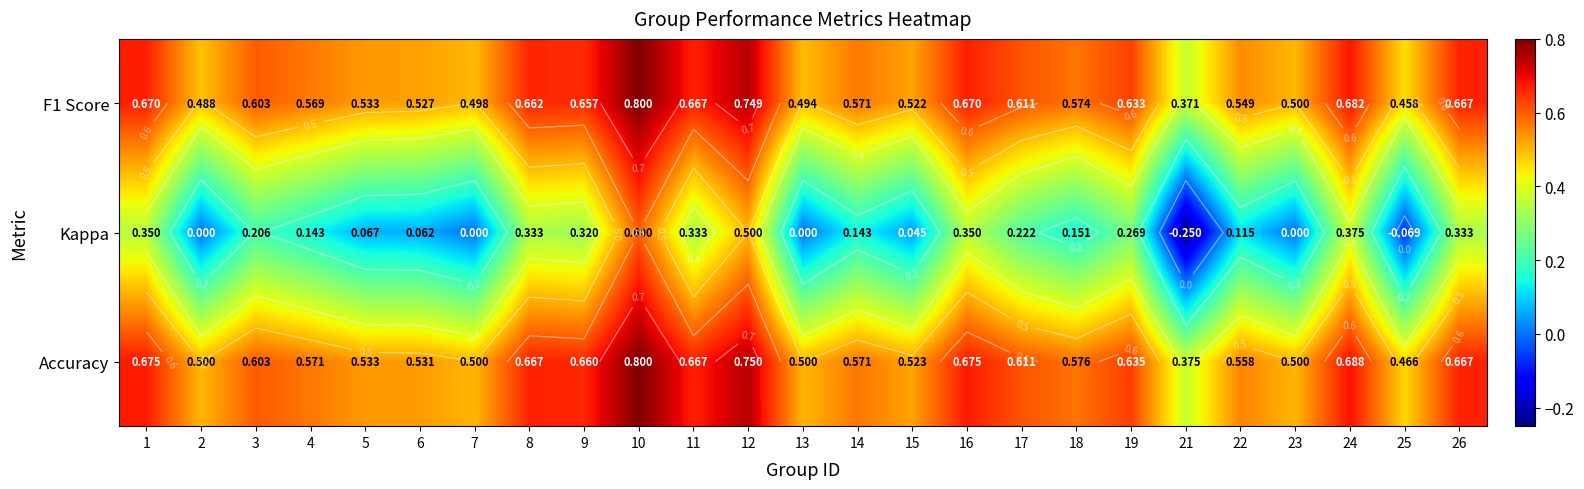

Rank the series by their maximum value, from lowest to highest.

Kappa, F1 Score, Accuracy